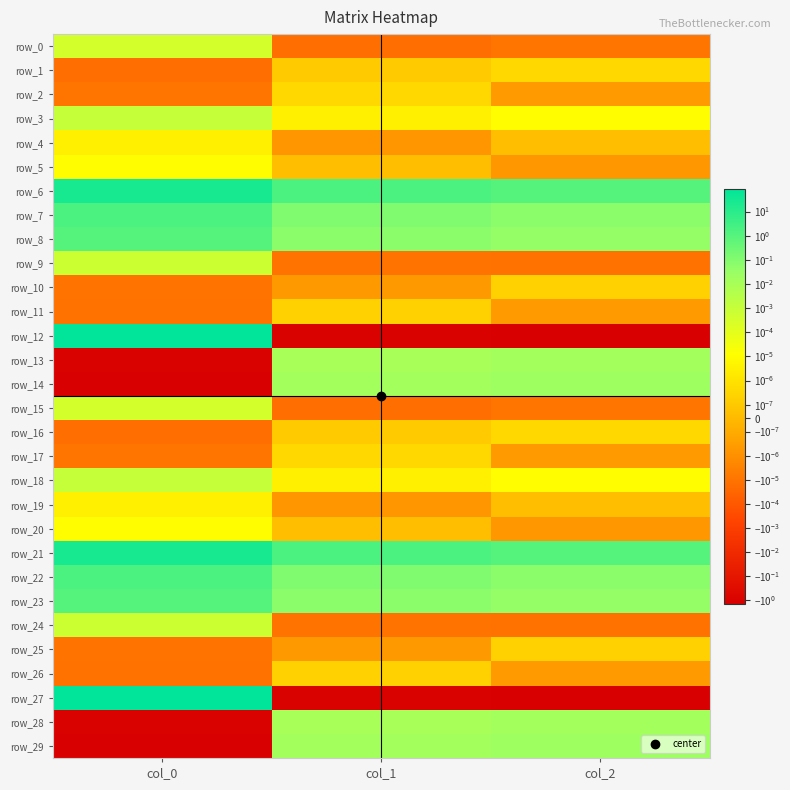

At col_2, list the series in order from smallest to largest.

row_12, row_27, row_24, row_9, row_15, row_0, row_5, row_20, row_11, row_26, row_17, row_2, row_4, row_19, row_10, row_25, row_16, row_1, row_18, row_3, row_28, row_13, row_29, row_14, row_8, row_23, row_7, row_22, row_6, row_21